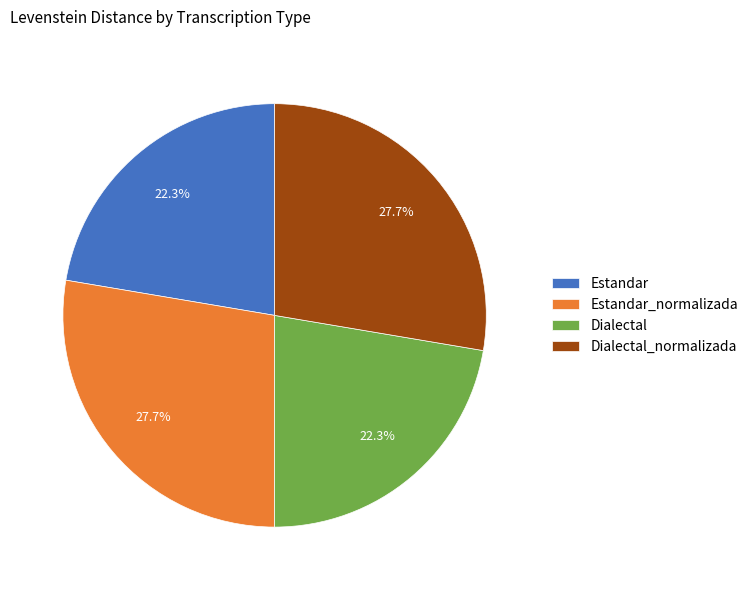

Does Dialectal_normalizada represent more than half of the total?

No